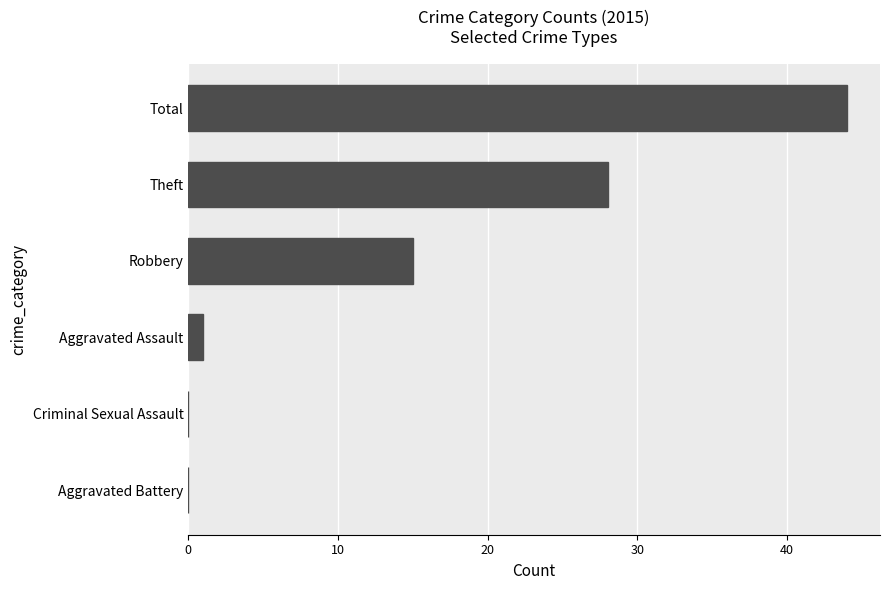

The value at Total is 65. True or false?

False